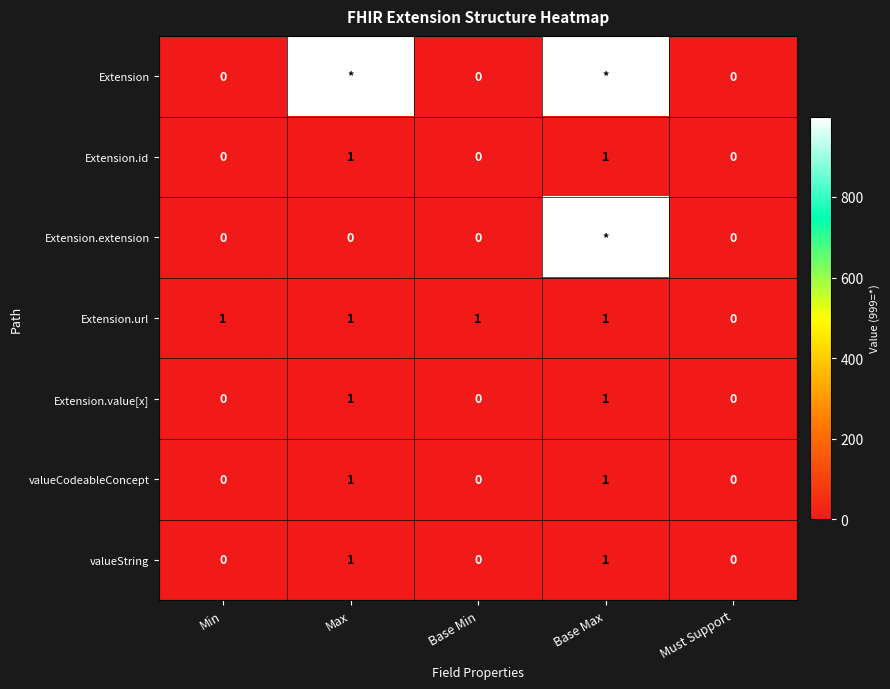

The value of Extension.url at Base Min is 1. True or false?

True